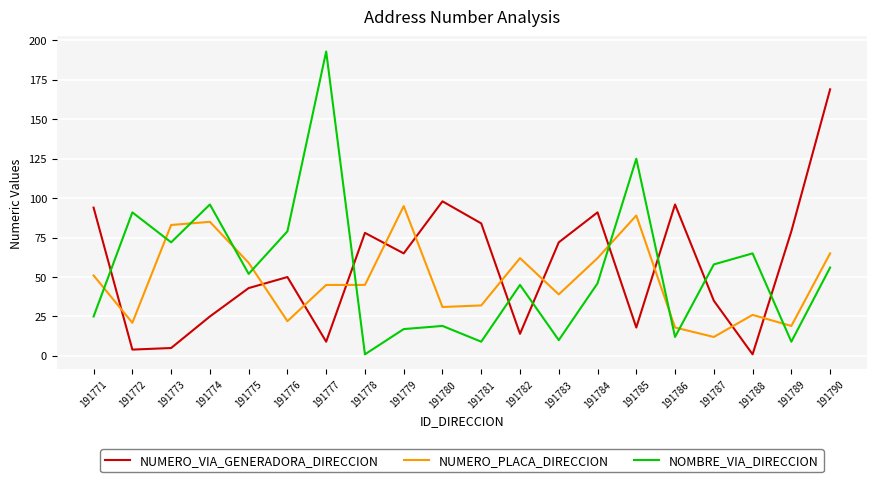

What is the difference between the NOMBRE_VIA_DIRECCION values at 191781 and 191782?

36